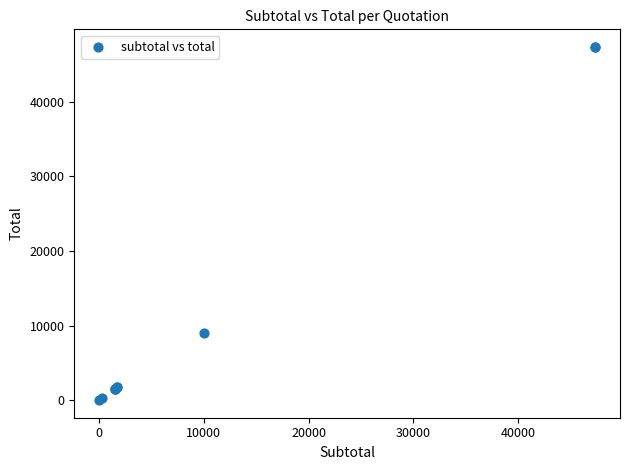

What Y value in the scatter plot is closest to 23685?

9000.0